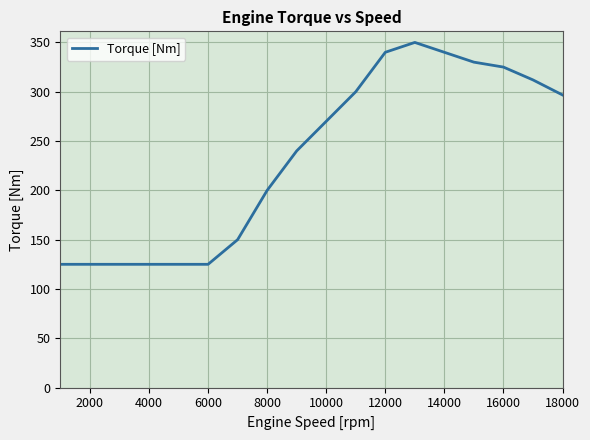

What is the average value?

233.5